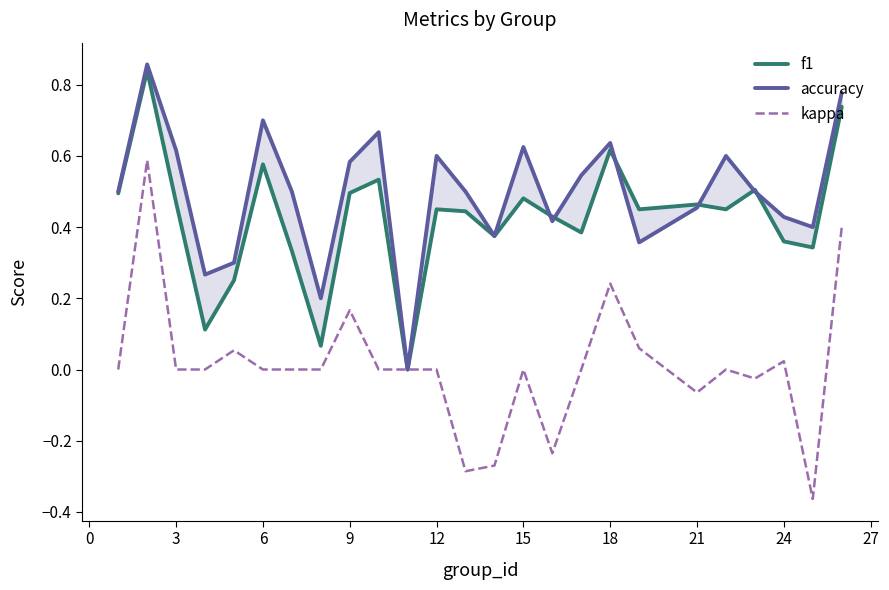

What is the value of the f1 point at the 21st from the left?

0.5